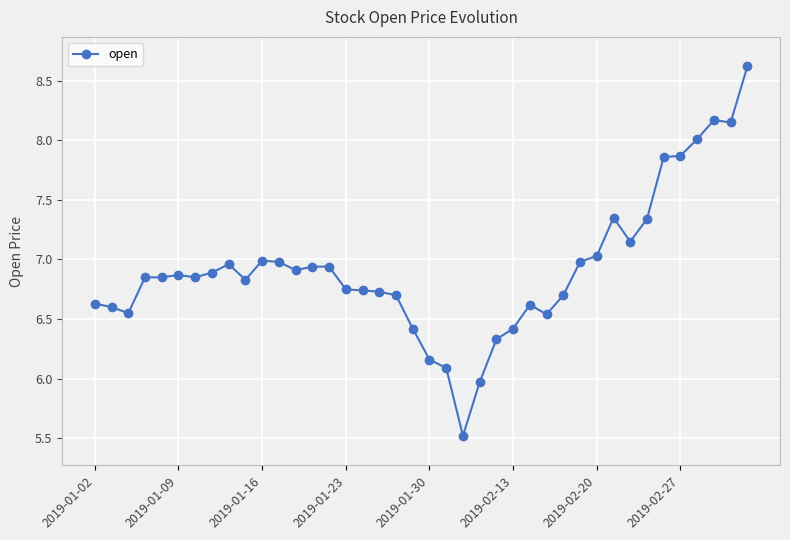

What is the greatest value displayed?

8.6